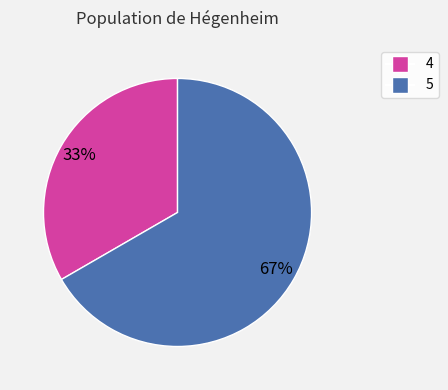

Is it true that 5 is 67% of the pie?

True